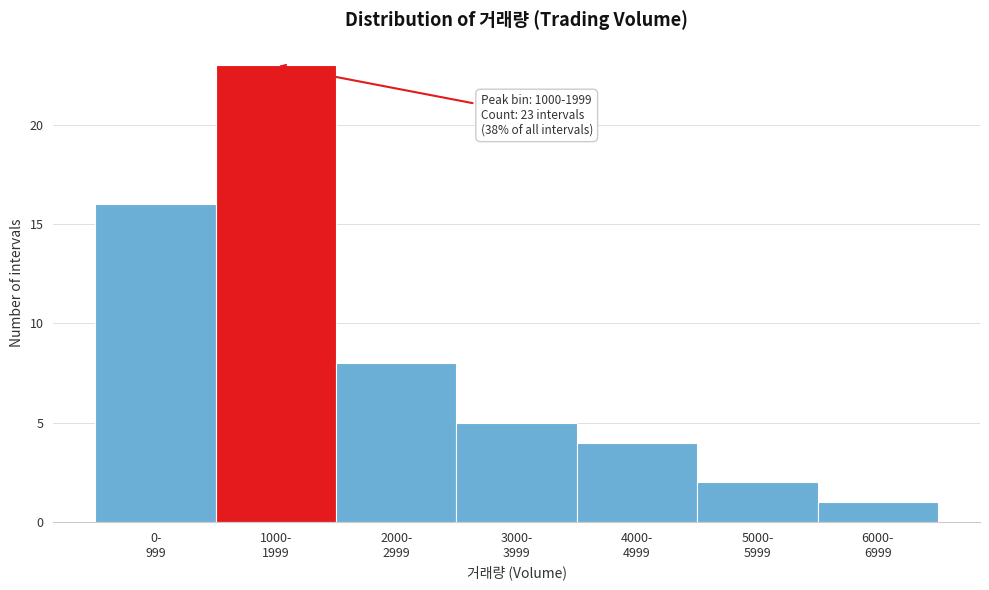

Reading left to right, what are all the values shown in this chart?

16	23	8	5	4	2	1